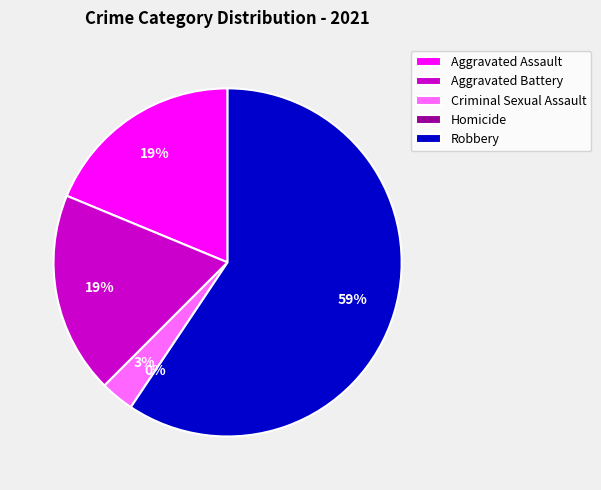

To the nearest percent, what is the average slice percentage?

20%